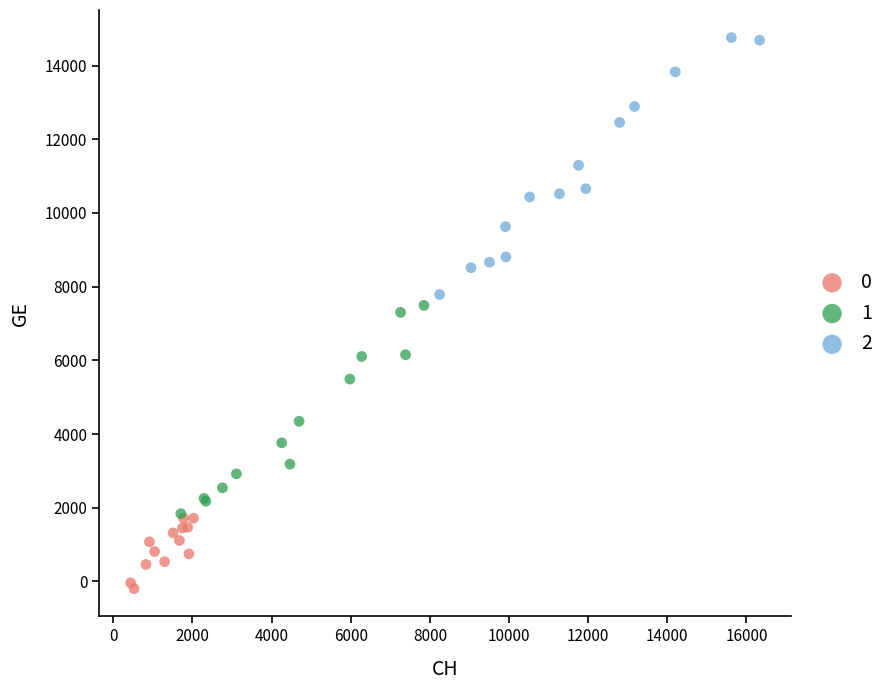

What are all the series names shown in the legend?

0, 1, 2